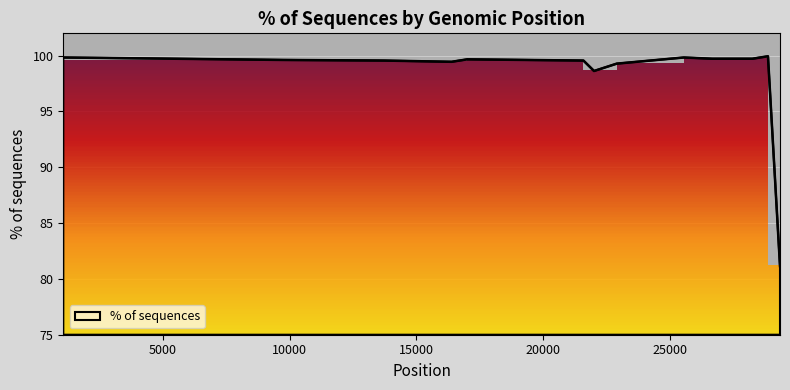

What is the change in value from 21600 to 26681?

+0.2